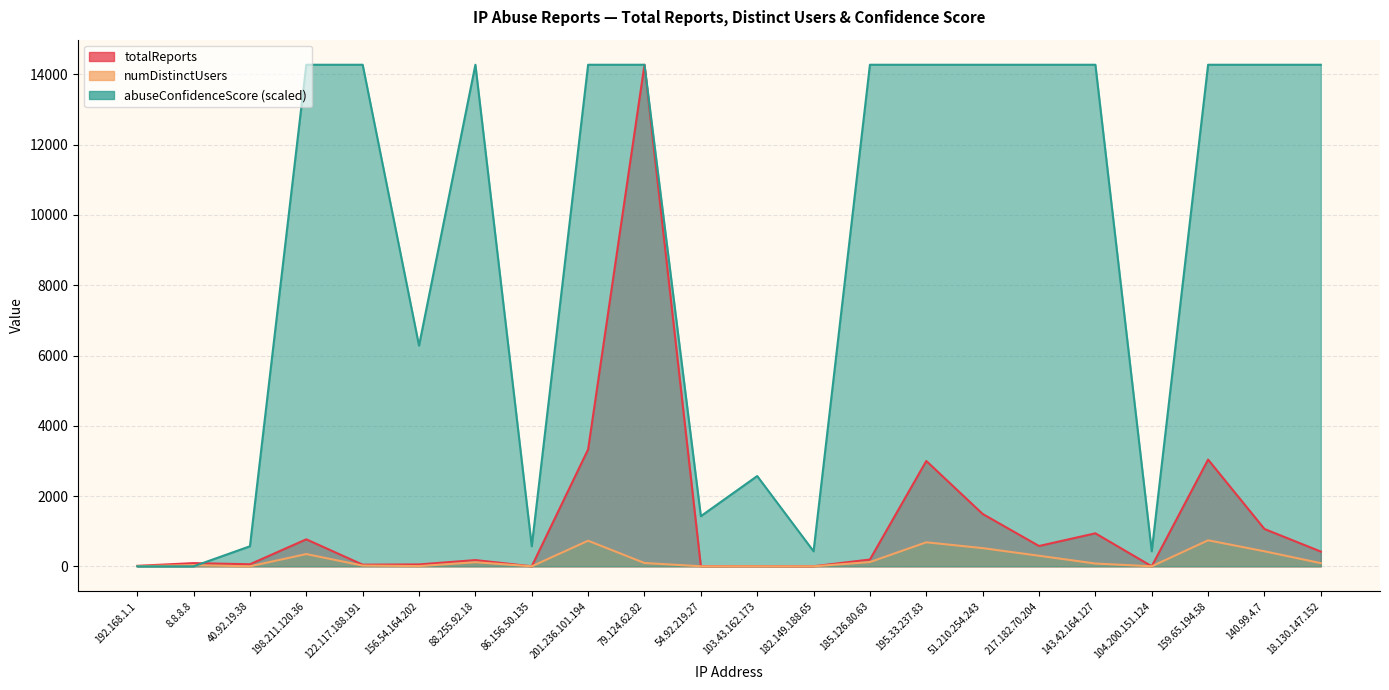

What is the approximate value of totalReports at 122.117.188.191?

47.0